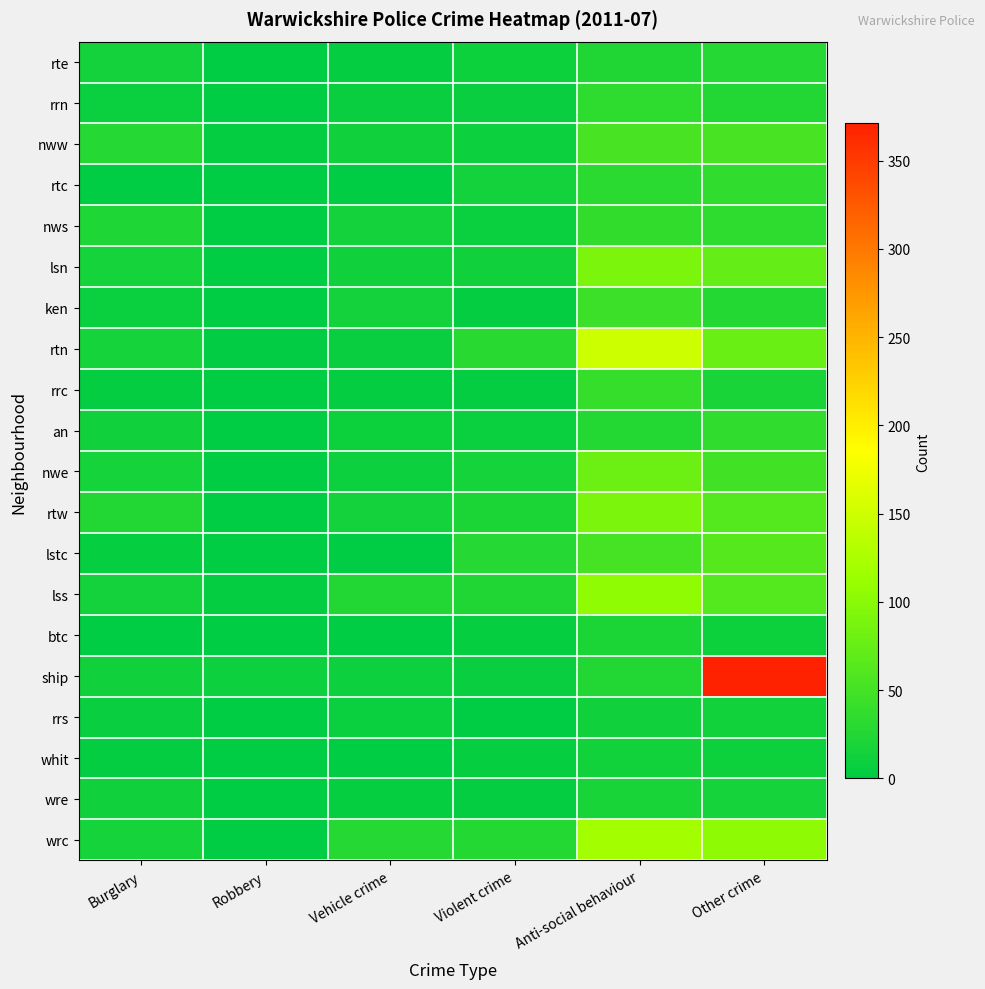

Reading left to right, extract all data points from this chart.

rte: Burglary=15	Robbery=0	Vehicle crime=4	Violent crime=11	Anti-social behaviour=24	Other crime=28
rrn: Burglary=8	Robbery=1	Vehicle crime=6	Violent crime=6	Anti-social behaviour=34	Other crime=26
nww: Burglary=28	Robbery=4	Vehicle crime=12	Violent crime=10	Anti-social behaviour=53	Other crime=53
rtc: Burglary=0	Robbery=0	Vehicle crime=1	Violent crime=15	Anti-social behaviour=33	Other crime=36
nws: Burglary=23	Robbery=1	Vehicle crime=15	Violent crime=8	Anti-social behaviour=37	Other crime=34
lsn: Burglary=16	Robbery=0	Vehicle crime=13	Violent crime=12	Anti-social behaviour=91	Other crime=73
ken: Burglary=8	Robbery=1	Vehicle crime=15	Violent crime=3	Anti-social behaviour=44	Other crime=27
rtn: Burglary=16	Robbery=2	Vehicle crime=7	Violent crime=29	Anti-social behaviour=148	Other crime=77
rrc: Burglary=4	Robbery=1	Vehicle crime=4	Violent crime=3	Anti-social behaviour=40	Other crime=18
an: Burglary=13	Robbery=1	Vehicle crime=11	Violent crime=8	Anti-social behaviour=27	Other crime=35
nwe: Burglary=16	Robbery=1	Vehicle crime=9	Violent crime=16	Anti-social behaviour=79	Other crime=48
rtw: Burglary=25	Robbery=1	Vehicle crime=15	Violent crime=21	Anti-social behaviour=91	Other crime=61
lstc: Burglary=5	Robbery=1	Vehicle crime=0	Violent crime=28	Anti-social behaviour=52	Other crime=63
lss: Burglary=15	Robbery=4	Vehicle crime=25	Violent crime=24	Anti-social behaviour=105	Other crime=61
btc: Burglary=0	Robbery=0	Vehicle crime=1	Violent crime=5	Anti-social behaviour=21	Other crime=11
ship: Burglary=13	Robbery=9	Vehicle crime=10	Violent crime=7	Anti-social behaviour=25	Other crime=371
rrs: Burglary=7	Robbery=0	Vehicle crime=8	Violent crime=1	Anti-social behaviour=13	Other crime=14
whit: Burglary=4	Robbery=0	Vehicle crime=1	Violent crime=5	Anti-social behaviour=14	Other crime=11
wre: Burglary=12	Robbery=0	Vehicle crime=5	Violent crime=3	Anti-social behaviour=18	Other crime=17
wrc: Burglary=16	Robbery=0	Vehicle crime=28	Violent crime=27	Anti-social behaviour=120	Other crime=104